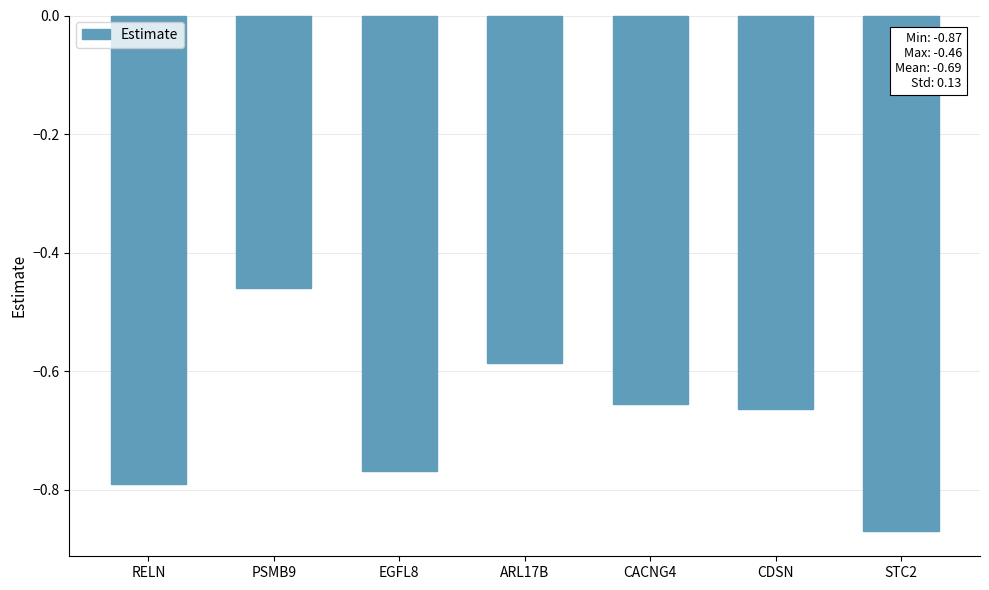

The chart shows a value of -0.2 at CDSN. True or false?

False